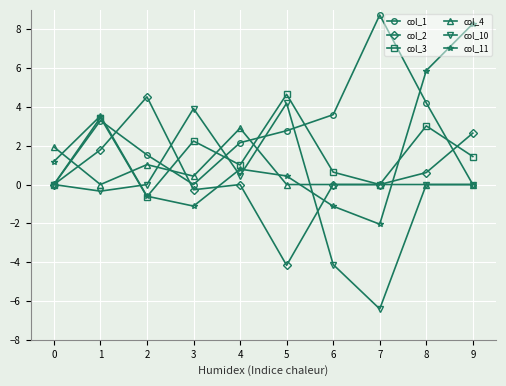

How many interior local valleys does the col_11 series have?

2